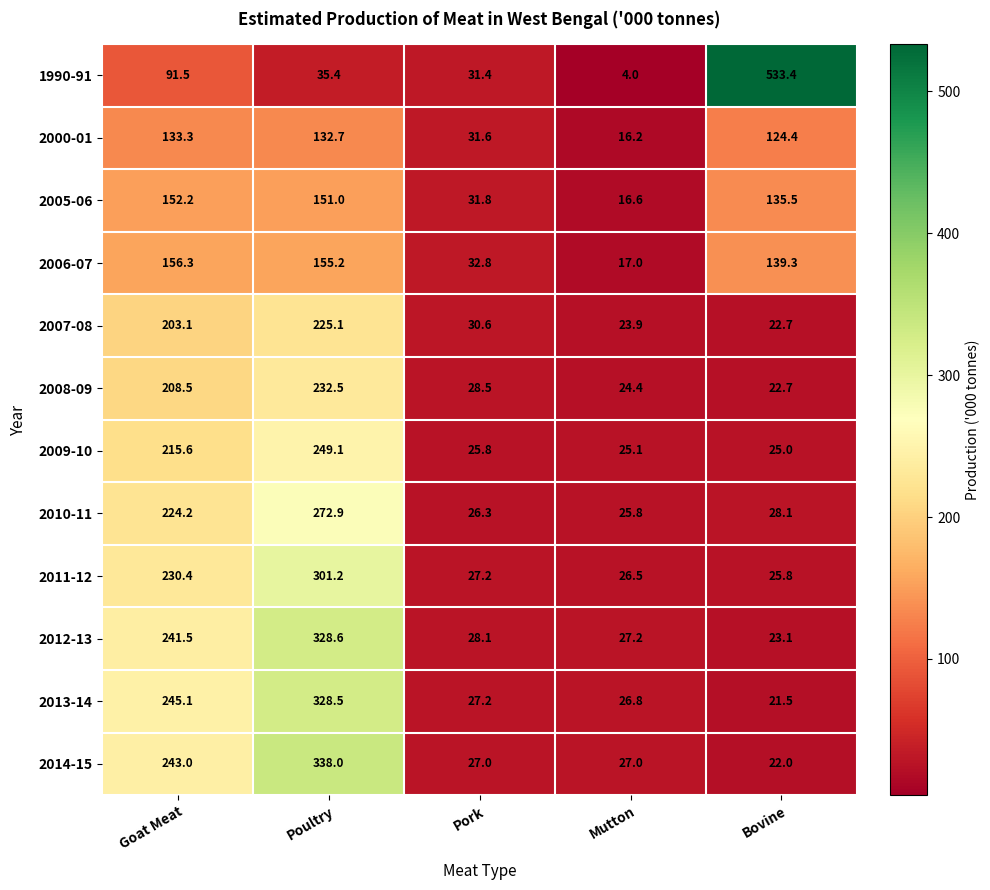

What is the difference between the 2014-15 values at Mutton and Goat Meat?

216.0